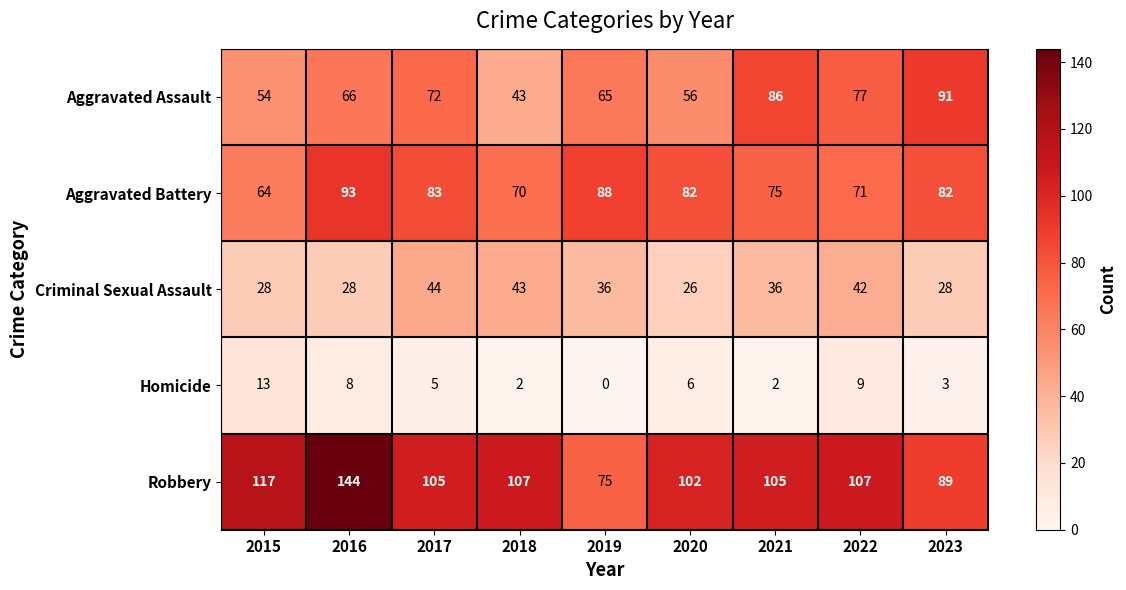

What is the maximum value for Aggravated Assault?

91